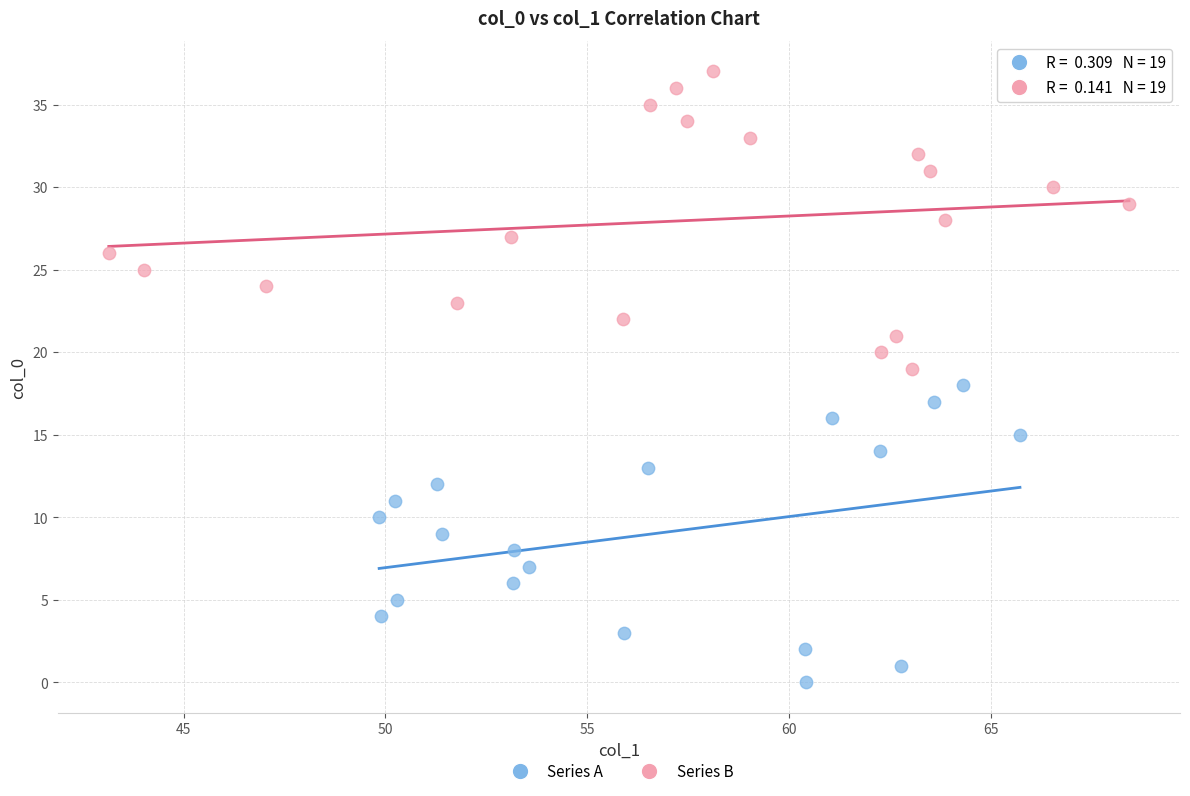

Which series reaches the minimum Y coordinate?

Series A